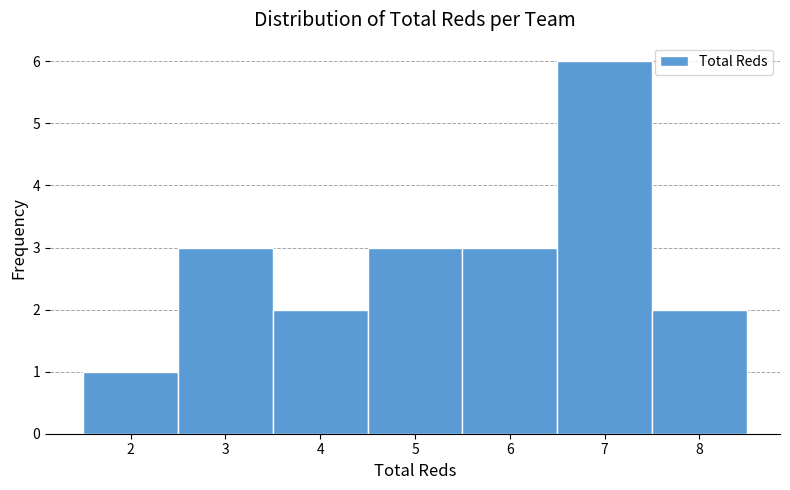

Reading left to right, list every bar in this chart as the range it spans on the x-axis followed by its height. The values are not printed on the chart, so give them approximately, as read against the axis.

1.5 to 2.5: 1
2.5 to 3.5: 3
3.5 to 4.5: 2
4.5 to 5.5: 3
5.5 to 6.5: 3
6.5 to 7.5: 6
7.5 to 8.5: 2